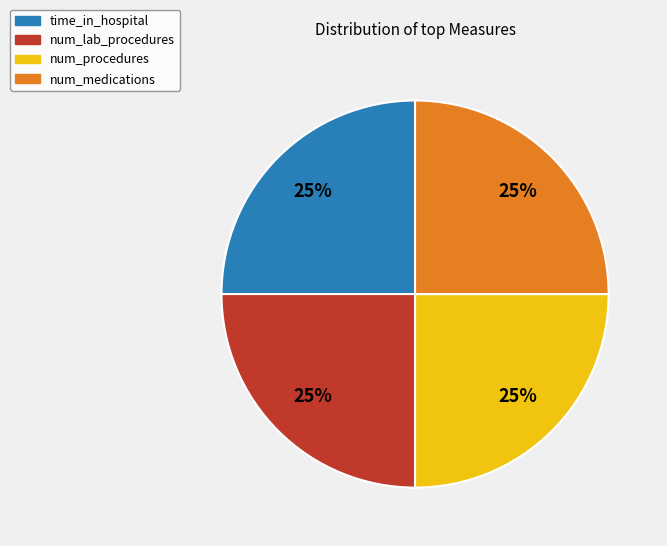

Does any single category account for the majority?

No